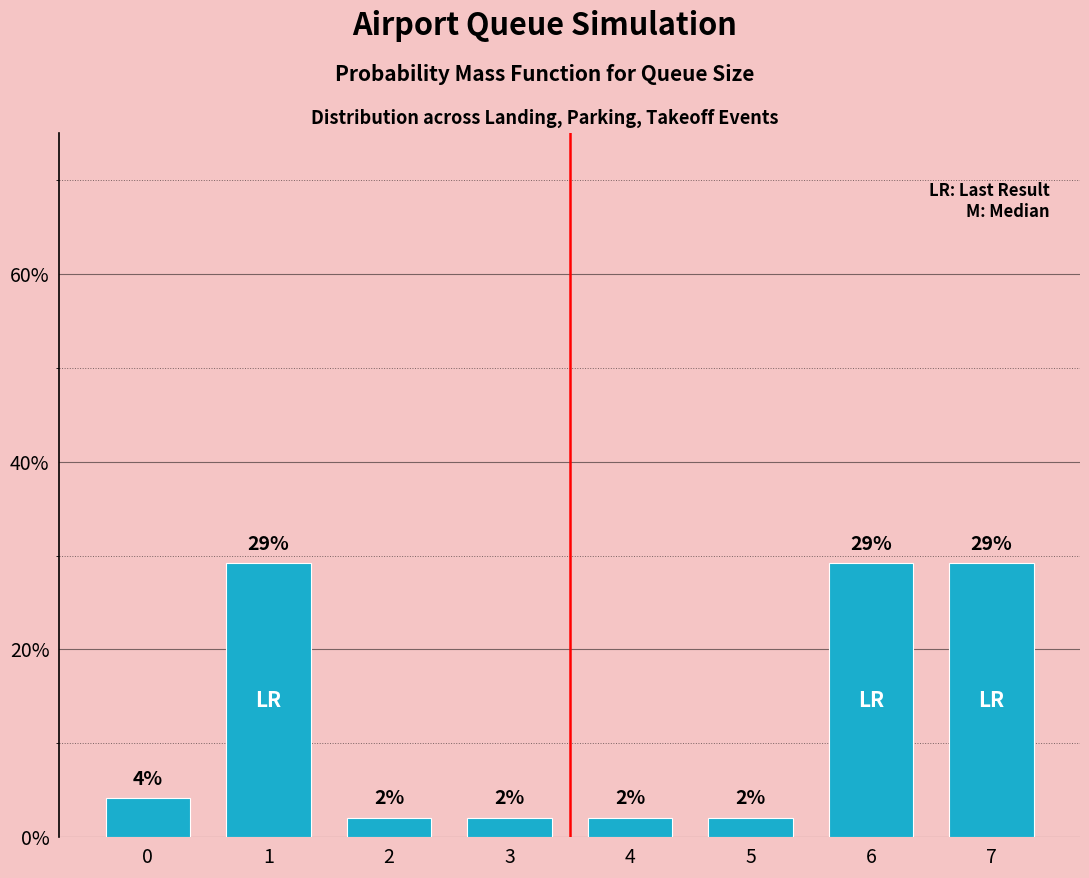

Are the bars horizontal?

No